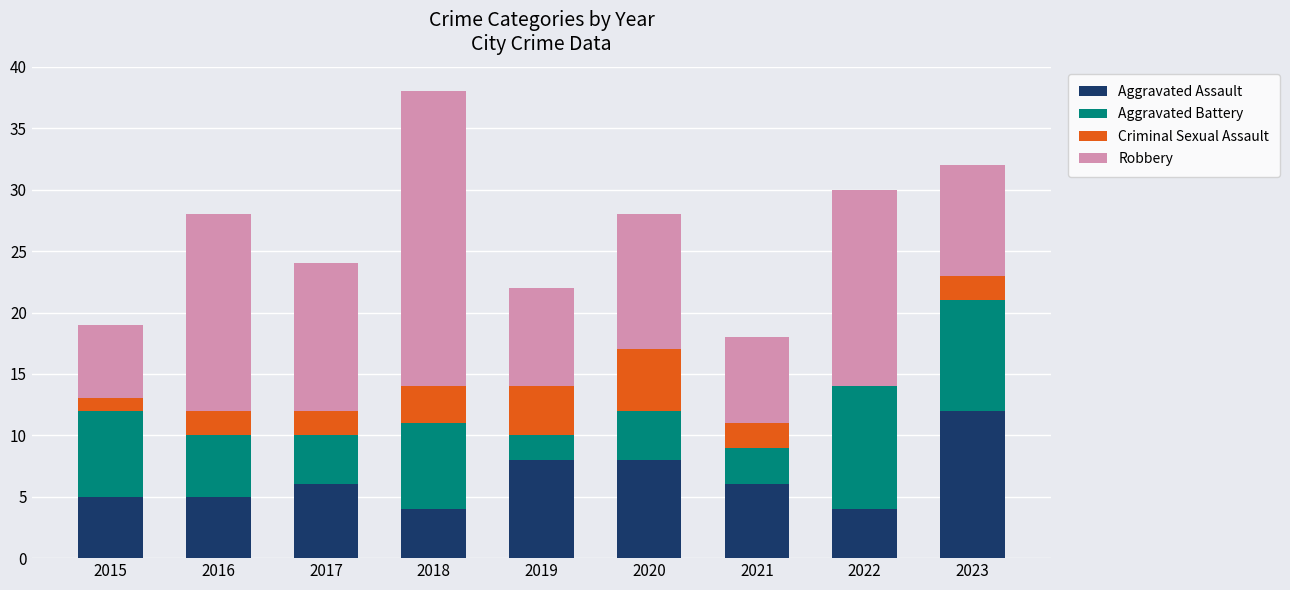

What is the total value across all series at 2022?

30